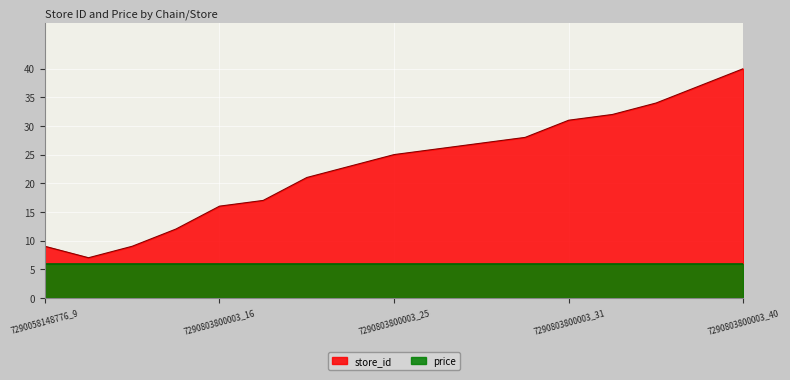

What is the value of the 17th point from the left?

40